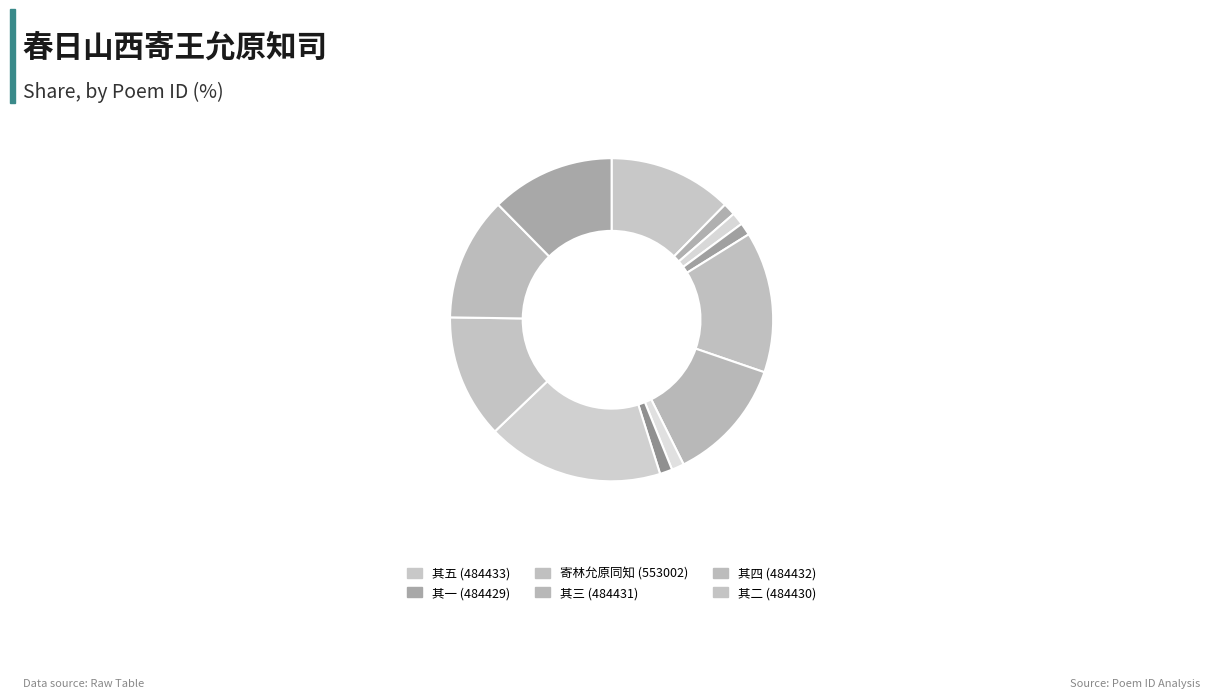

Does any single category account for the majority?

No